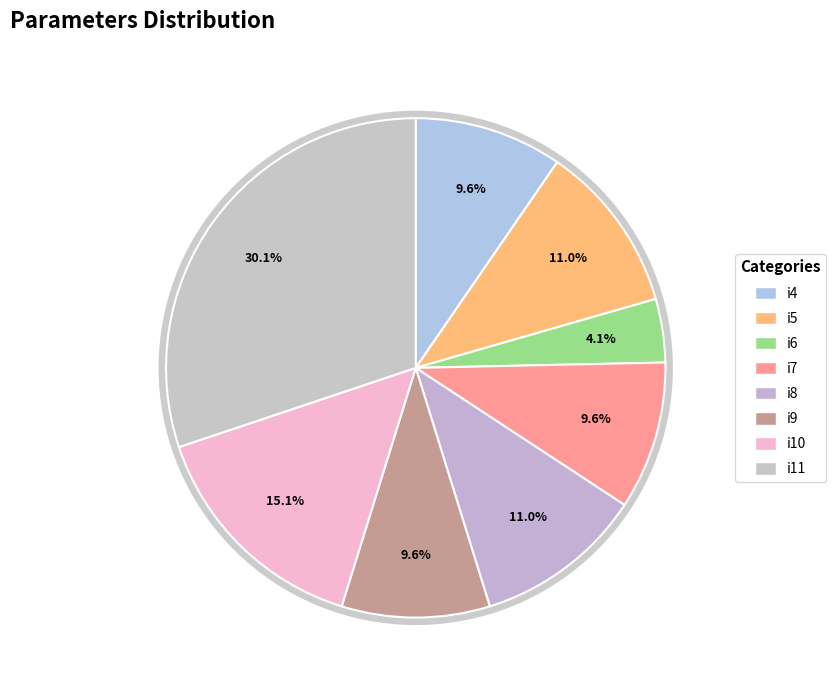

Which slice is the smallest?

i6